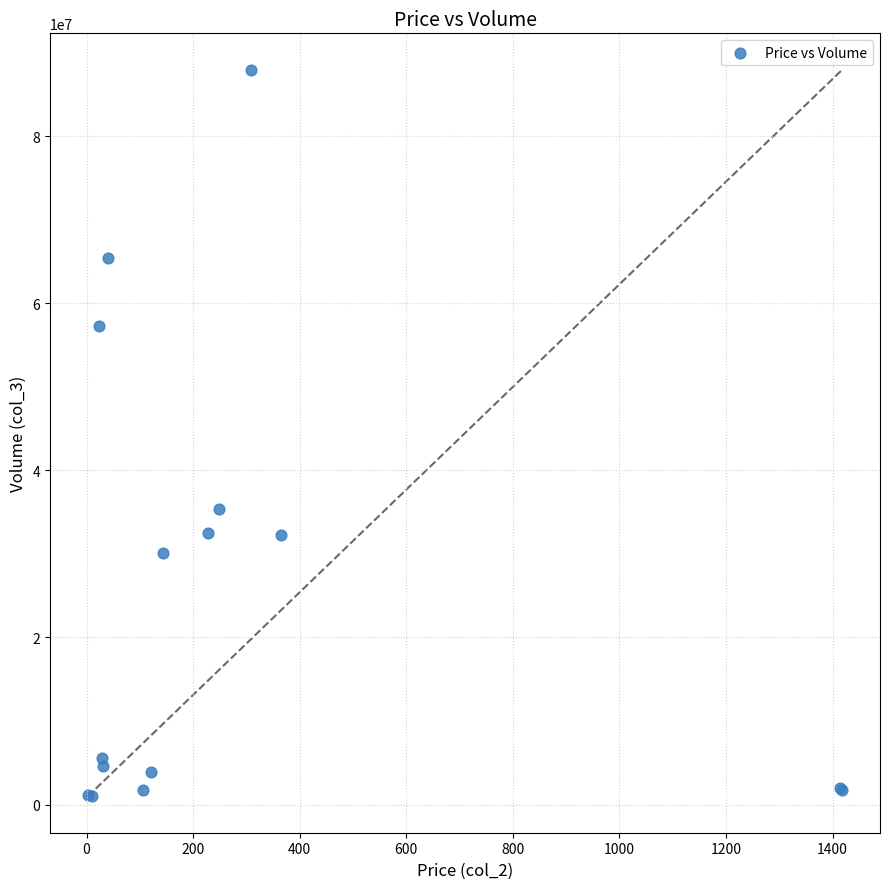

What Y value in the scatter plot is closest to 44463745?

35413828